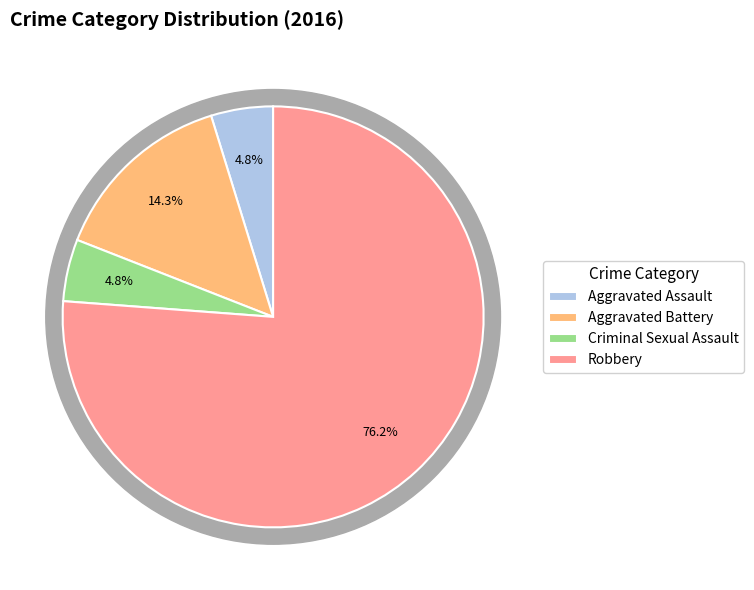

Combined, what portion of the pie is Aggravated Battery and Aggravated Assault?

19.0%